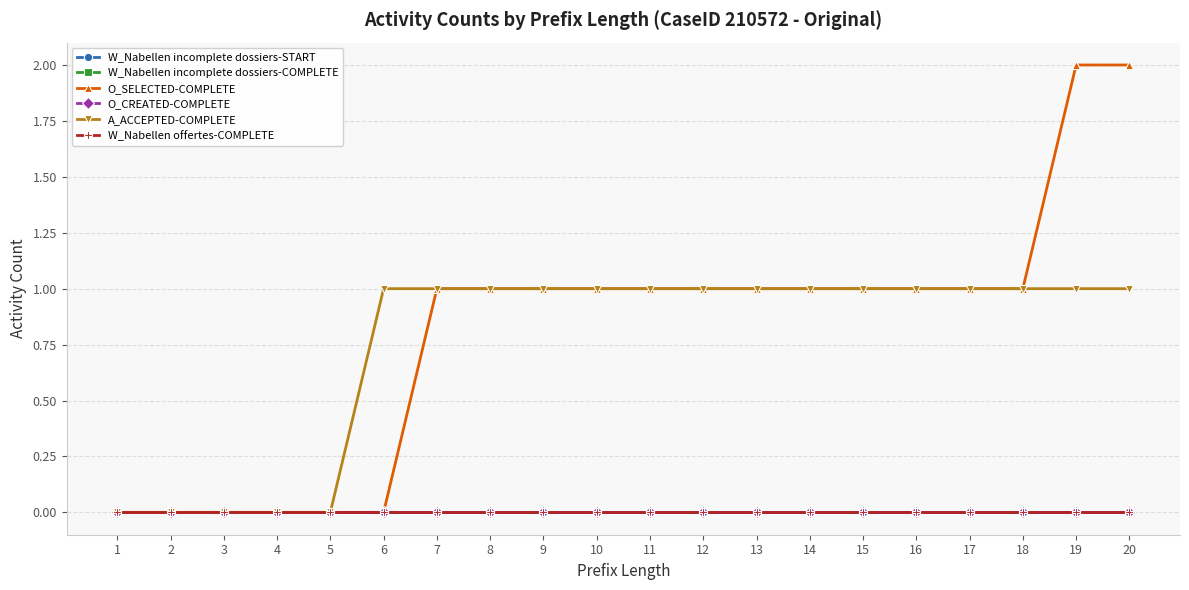

The W_Nabellen offertes-COMPLETE series shows 0 at 14. True or false?

True